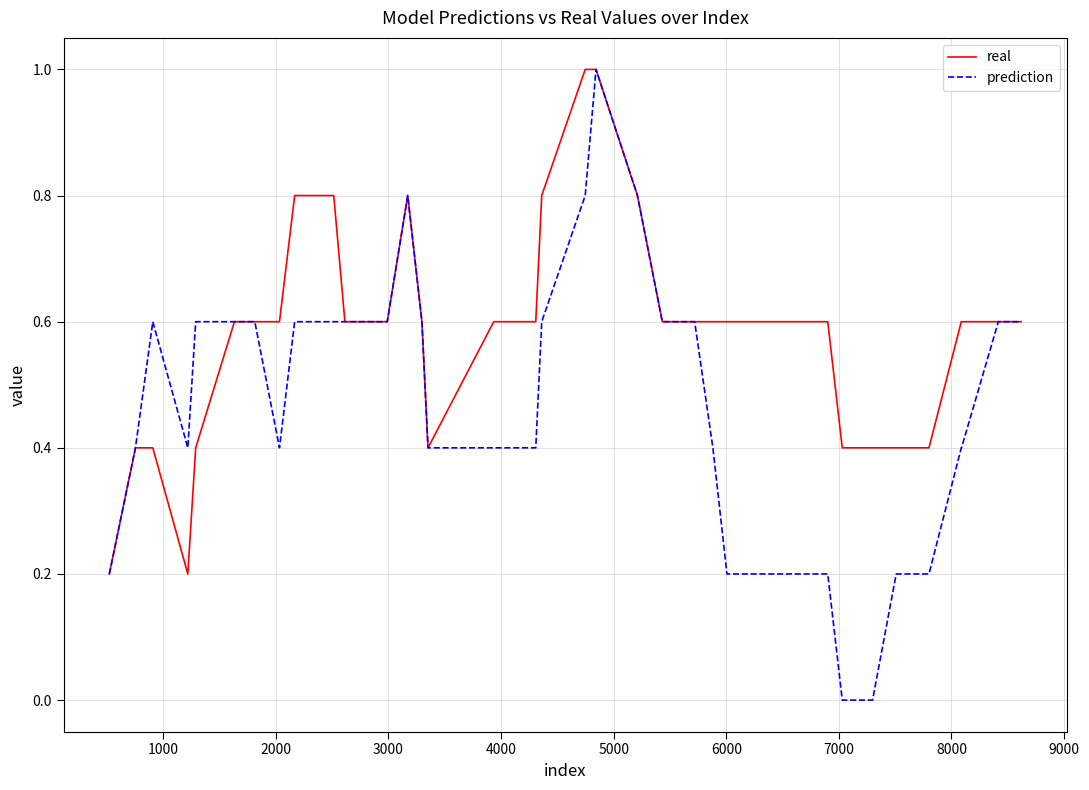

Which series has the largest total across all categories?

real